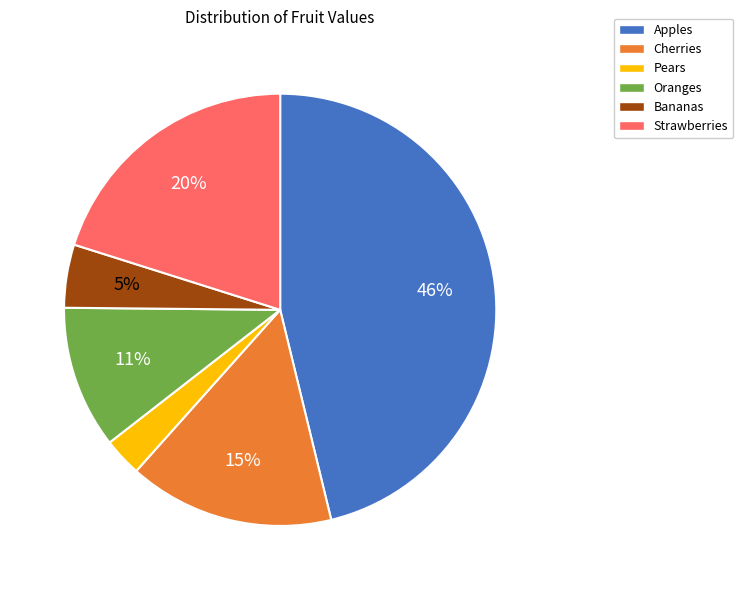

Does Strawberries account for over 50% of the chart?

No